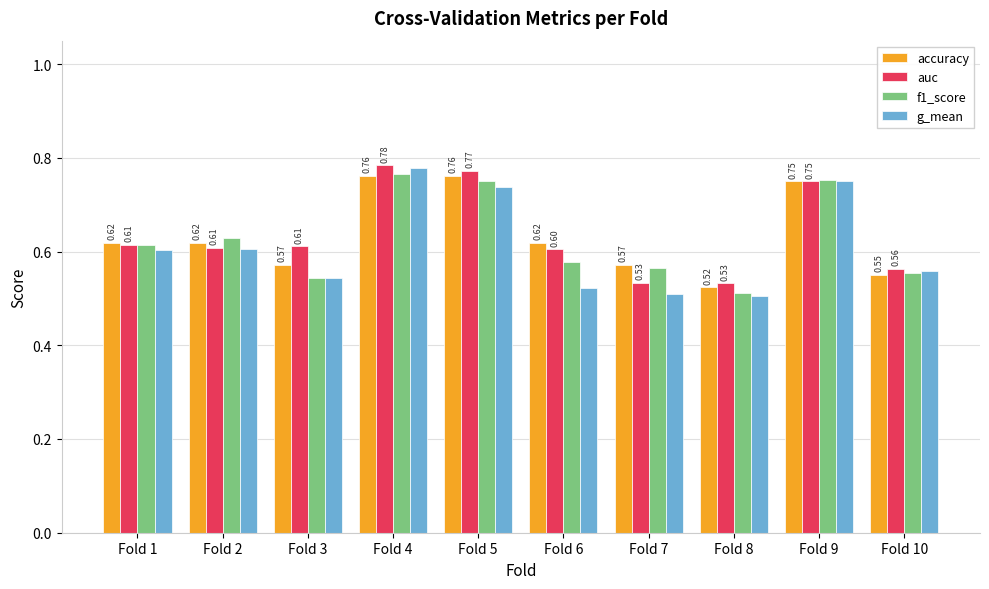

Count the f1_score values in the range 0 to 1.

10